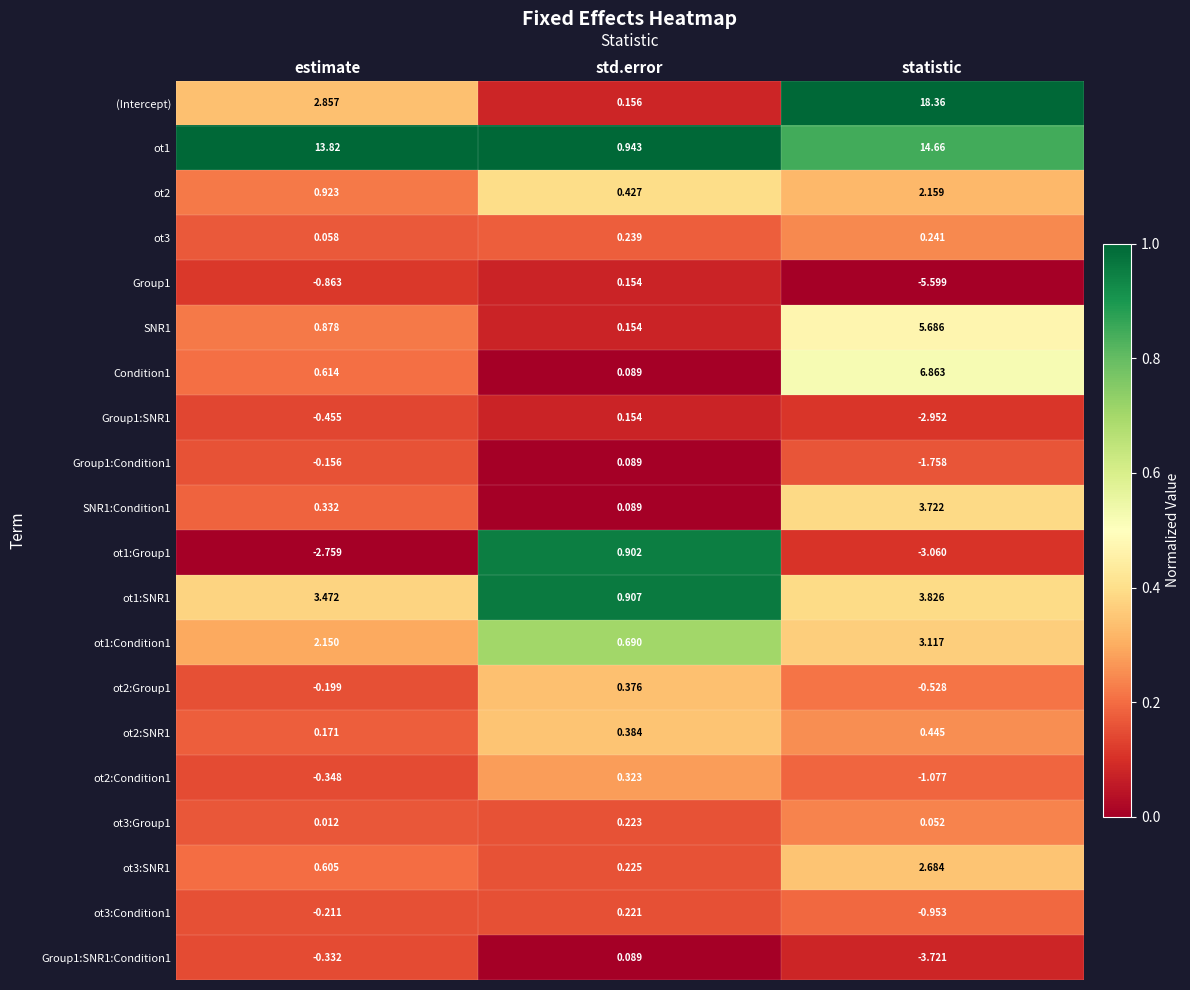

Is the value of ot2:Group1 at statistic greater than the value of ot3:Condition1 at estimate?

No